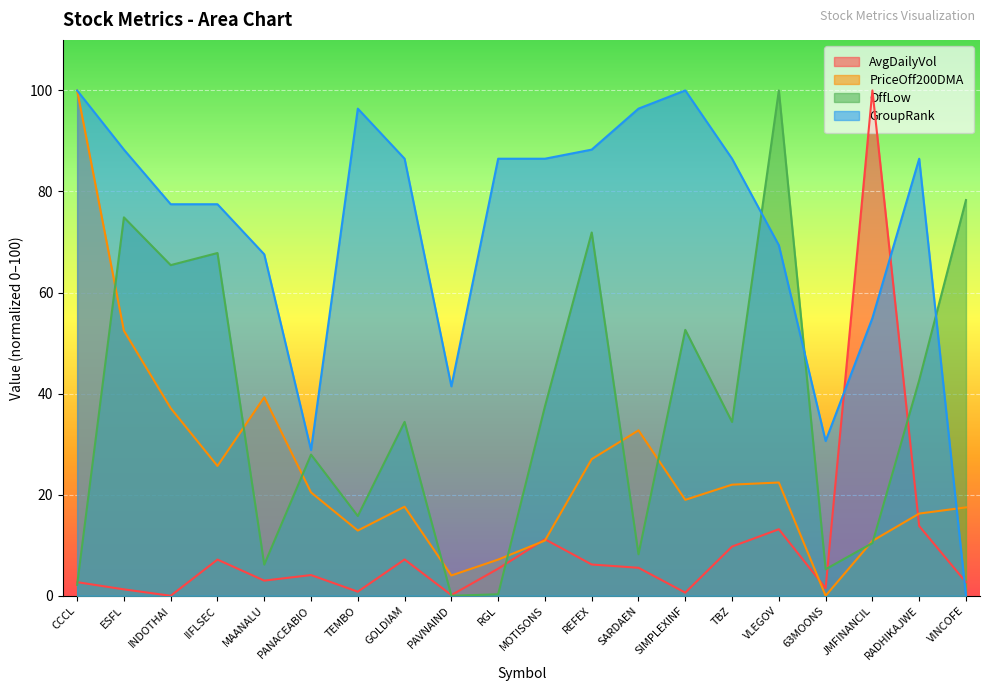

Is the value of AvgDailyVol at RGL greater than the value of PriceOff200DMA at SIMPLEXINF?

No